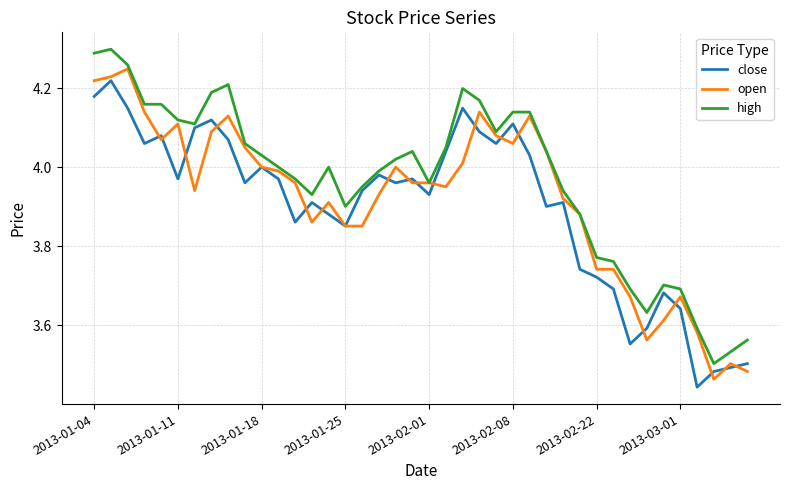

Which series has the largest total across all categories?

high